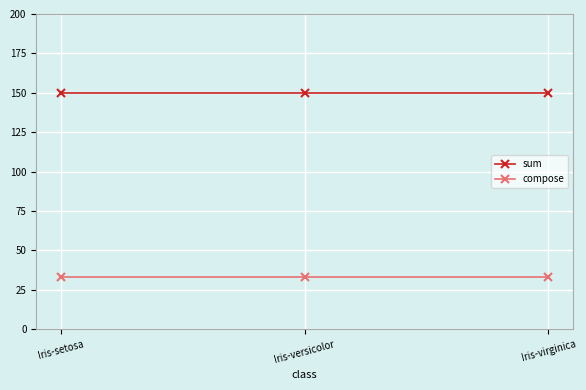

Rank the series by their maximum value, from highest to lowest.

sum, compose